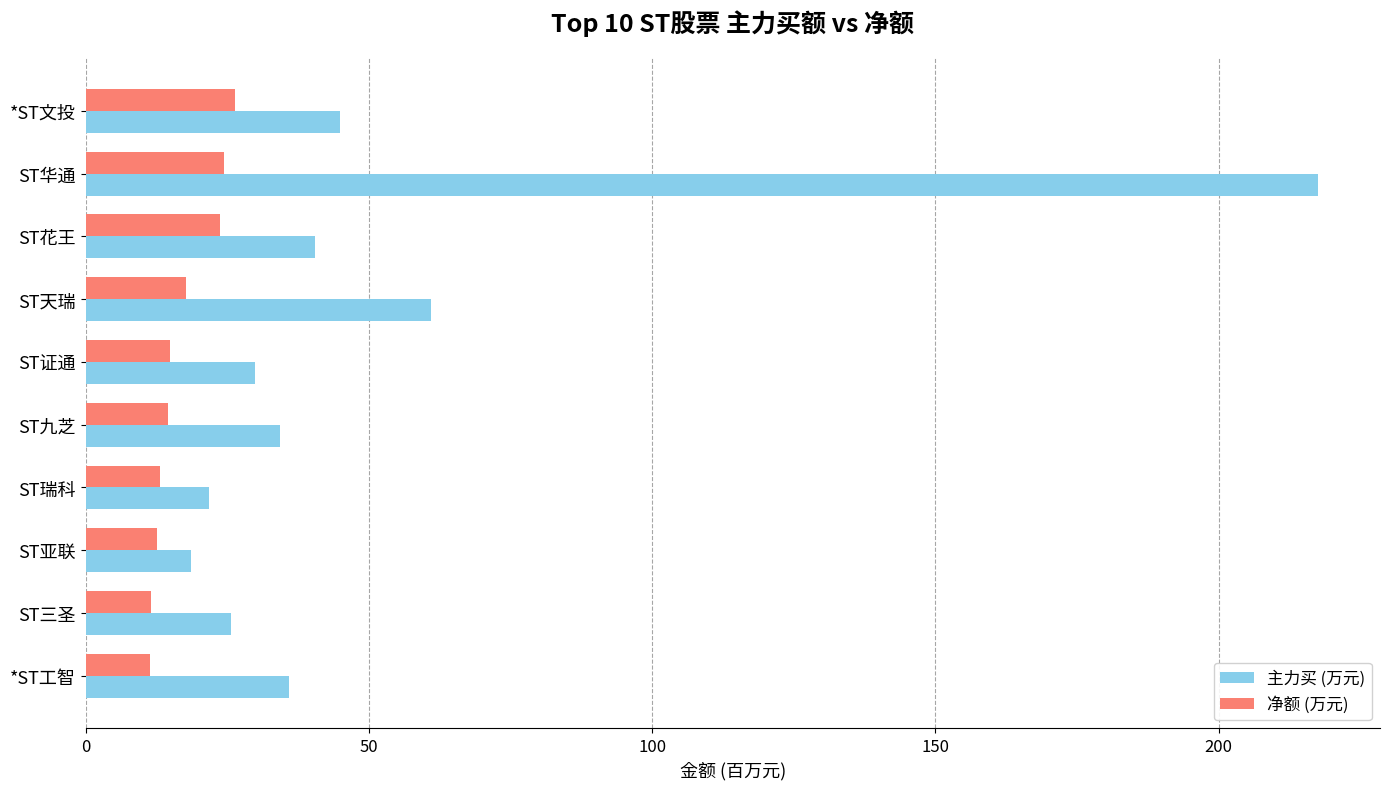

At ST华通, list the series in order from smallest to largest.

净额 (万元), 主力买 (万元)